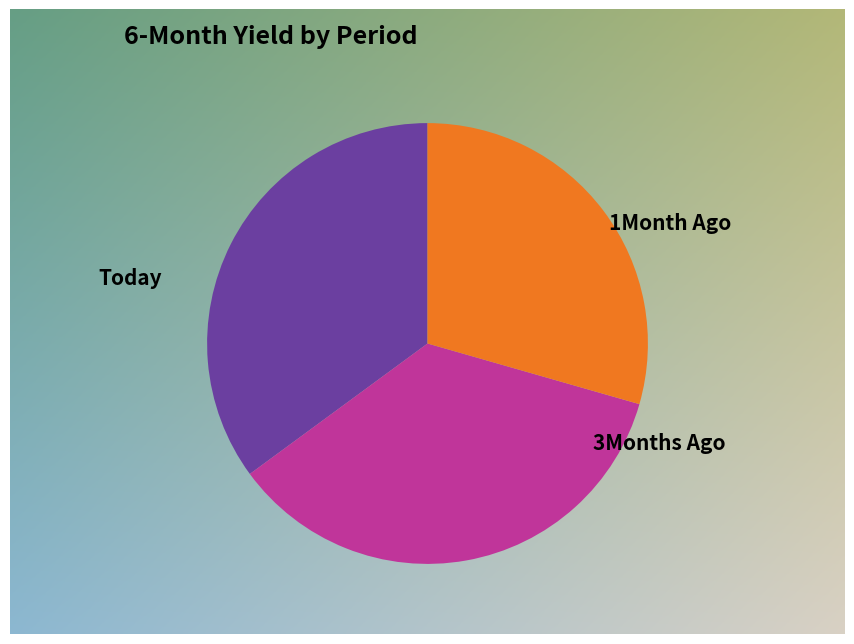

Is there any slice that represents more than half of the pie?

No